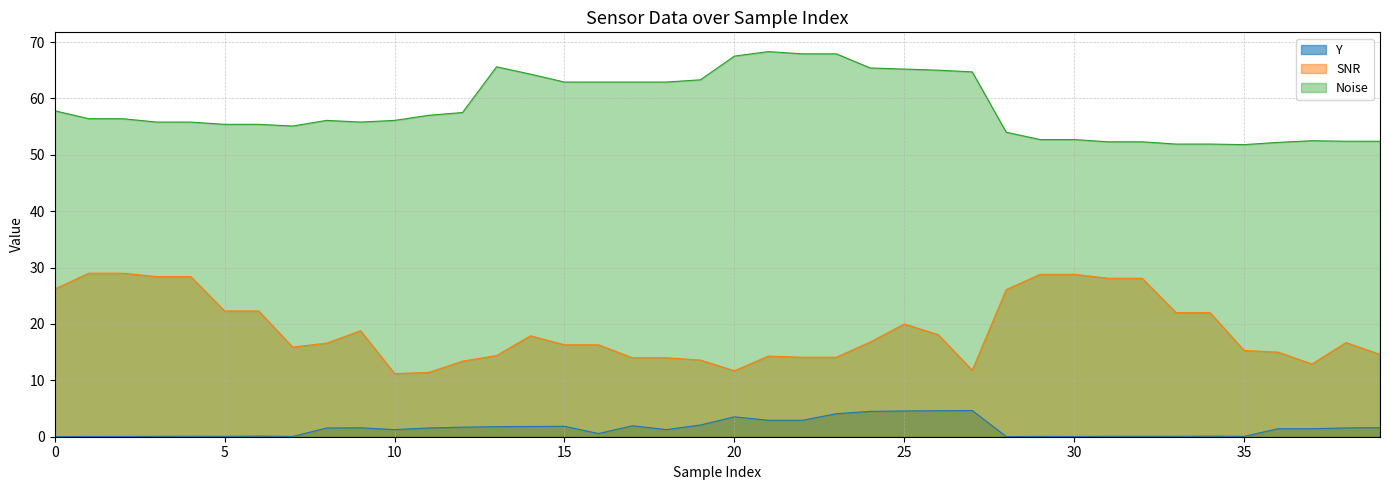

What is the difference between the highest and lowest values at 30?

52.7